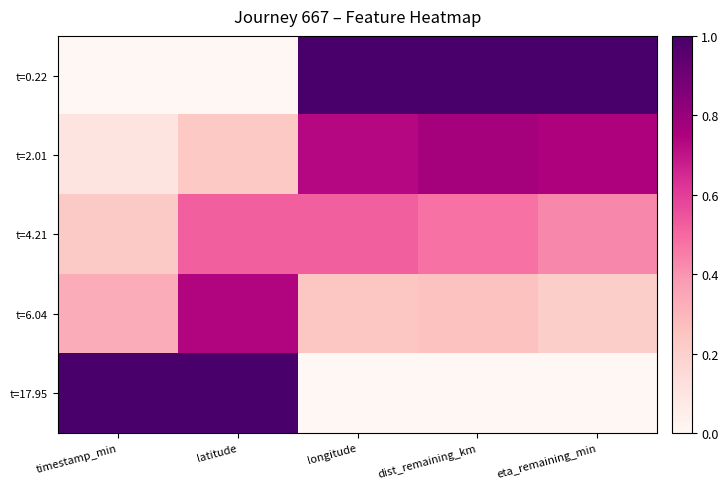

List the series in order of their peak value, highest first.

t=0.22, t=17.95, t=2.01, t=6.04, t=4.21